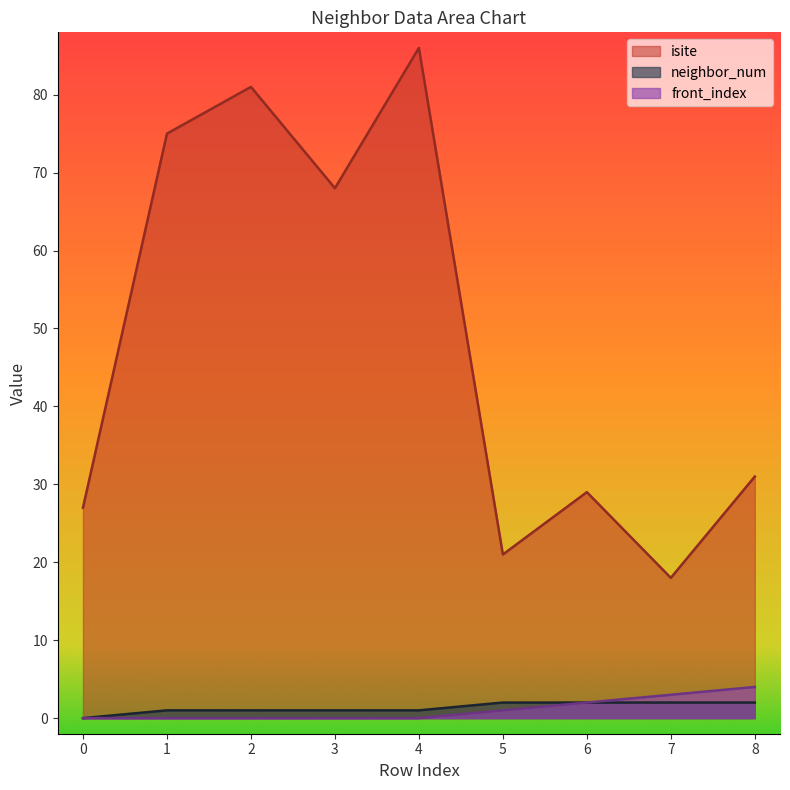

How many values in the neighbor_num series are below 1?

1